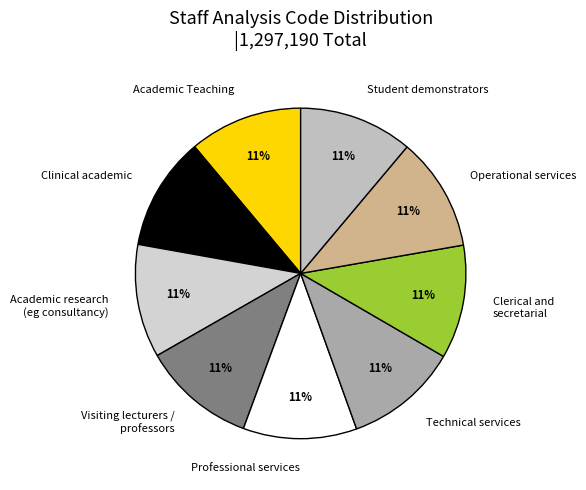

The Professional services slice represents 20% of the pie. True or false?

False